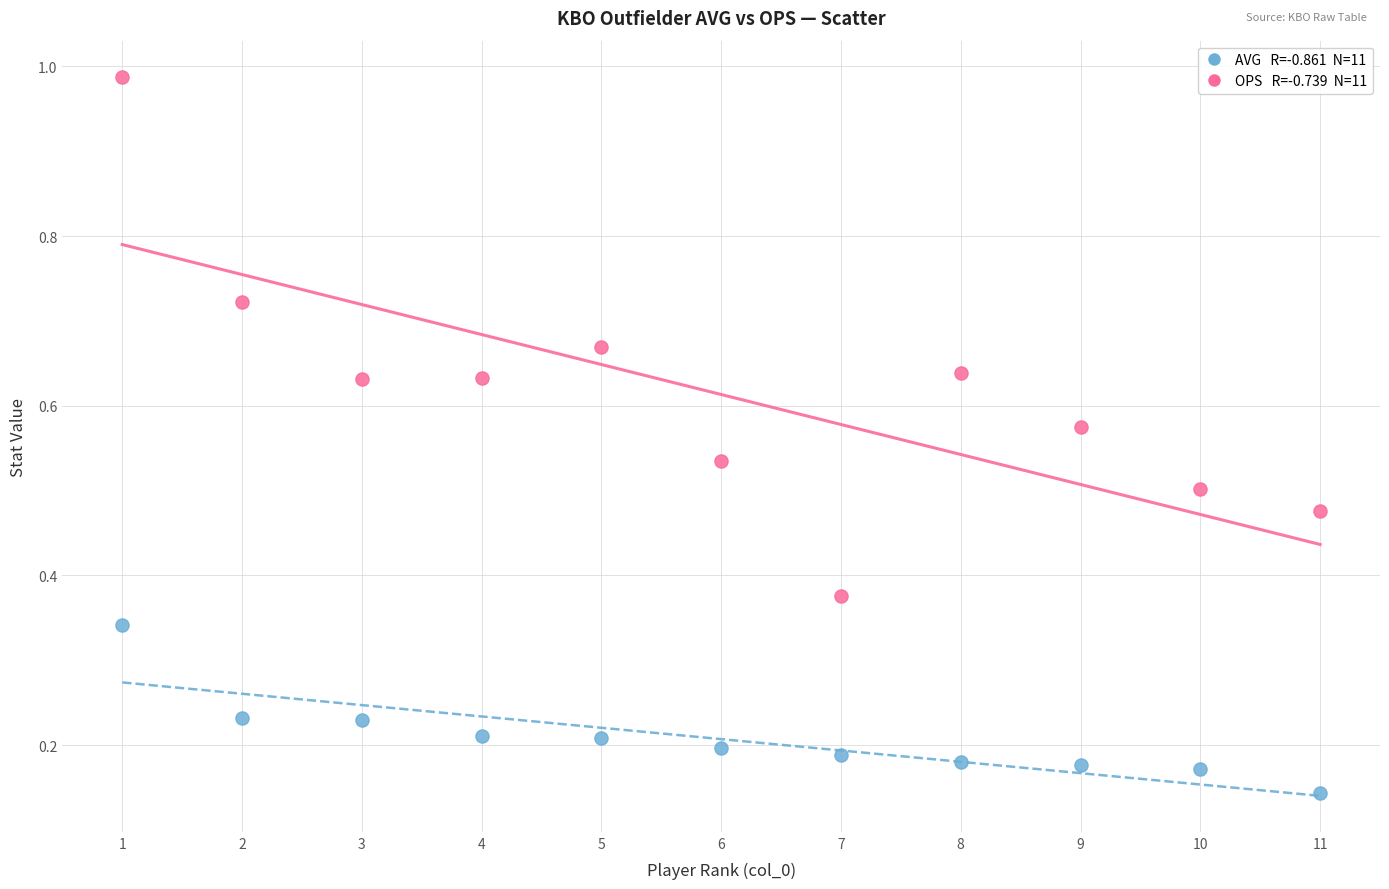

Across all data points, what is the range of Y values (max minus min)?

0.8